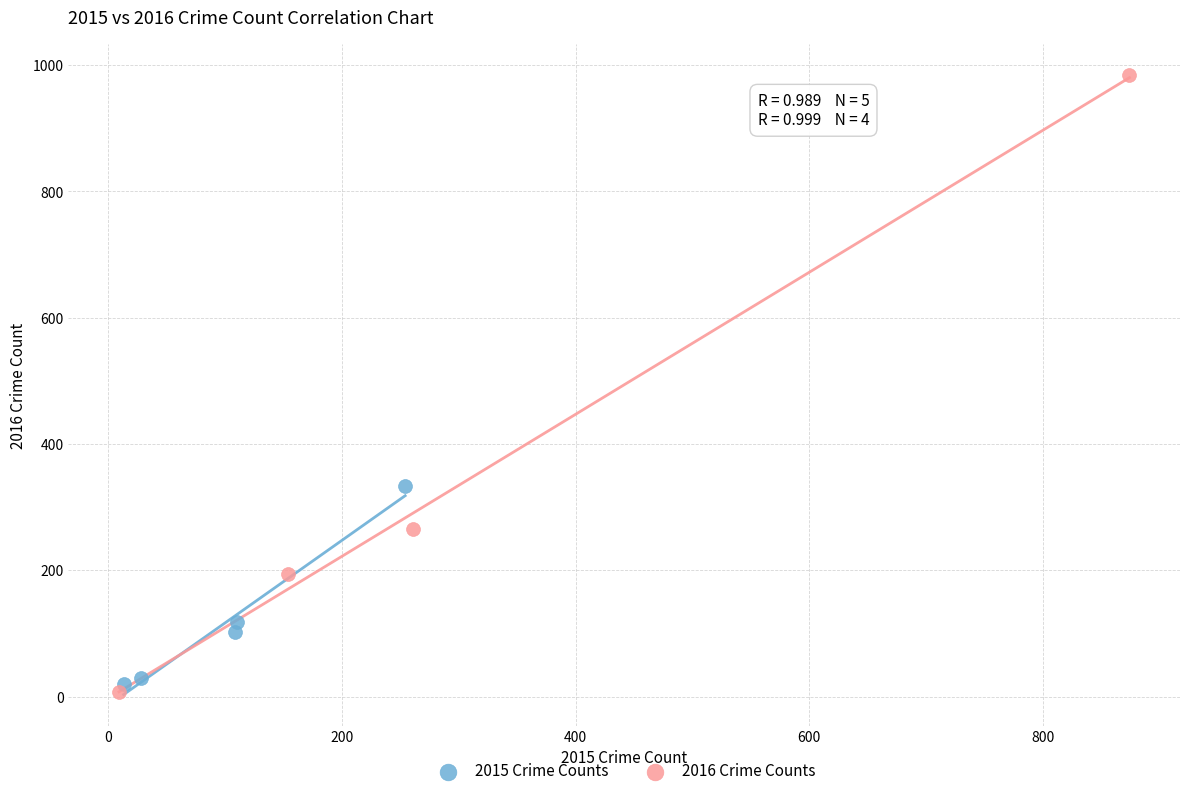

Which series reaches the maximum Y coordinate?

2016 Crime Counts